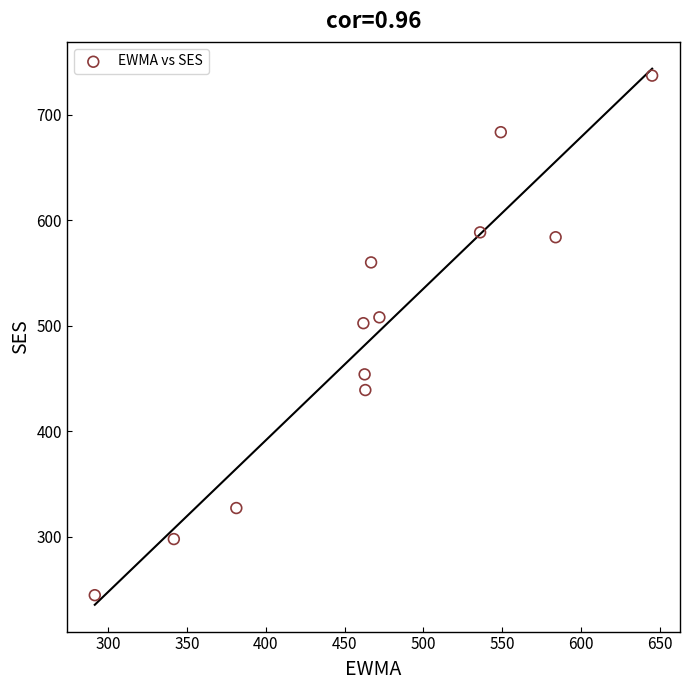

What is the range of X values (max minus min)?

354.0